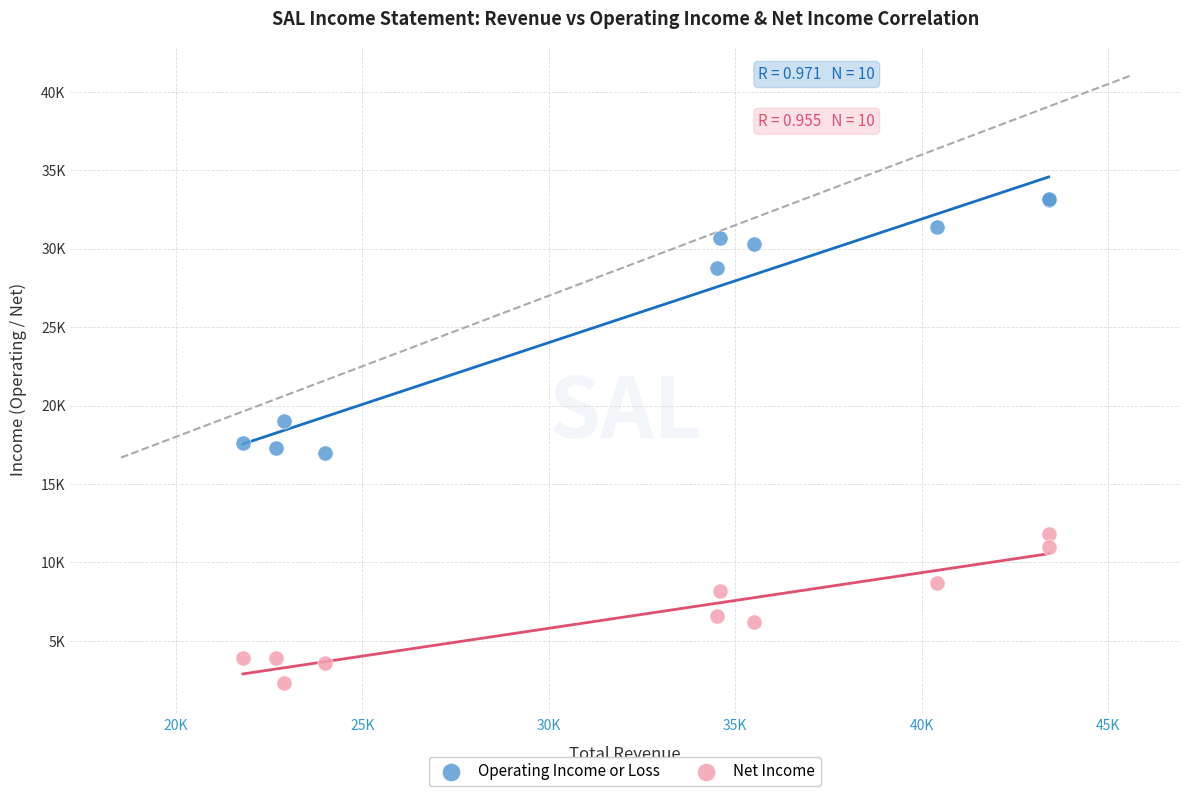

Which series has the widest spread of Y values?

Operating Income or Loss